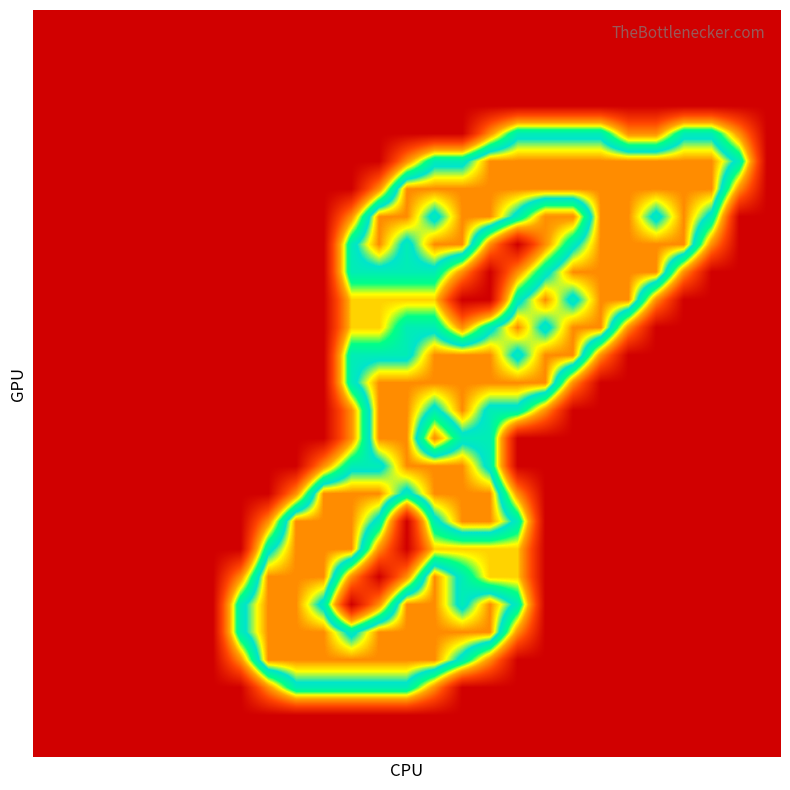

At how many categories does at least one series exceed 0?

19